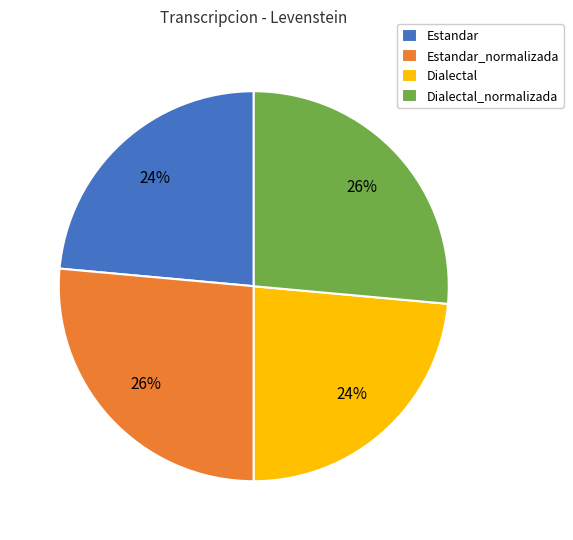

To the nearest percent, what is the average slice percentage?

25%